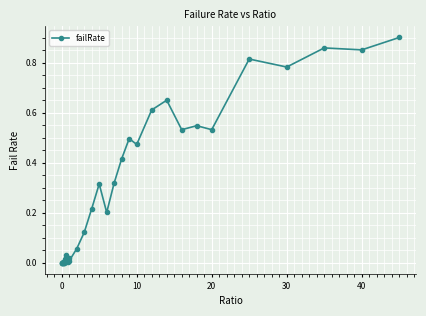

Count the number of data series in this chart.

1